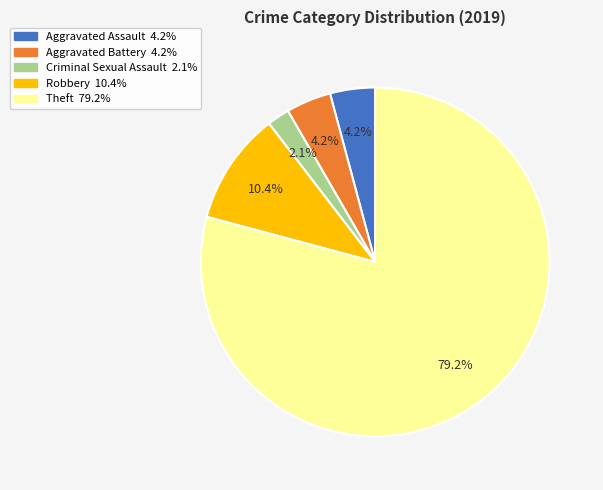

Which slice is the largest?

Theft